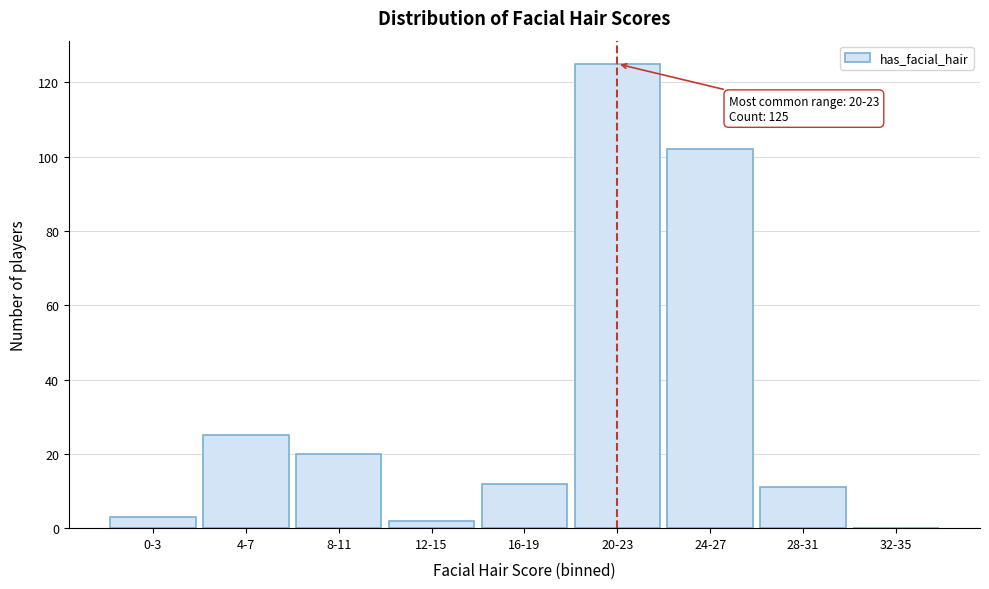

Reading right to left, list all the values displayed in this chart.

32-35=0	28-31=11	24-27=102	20-23=125	16-19=12	12-15=2	8-11=20	4-7=25	0-3=3